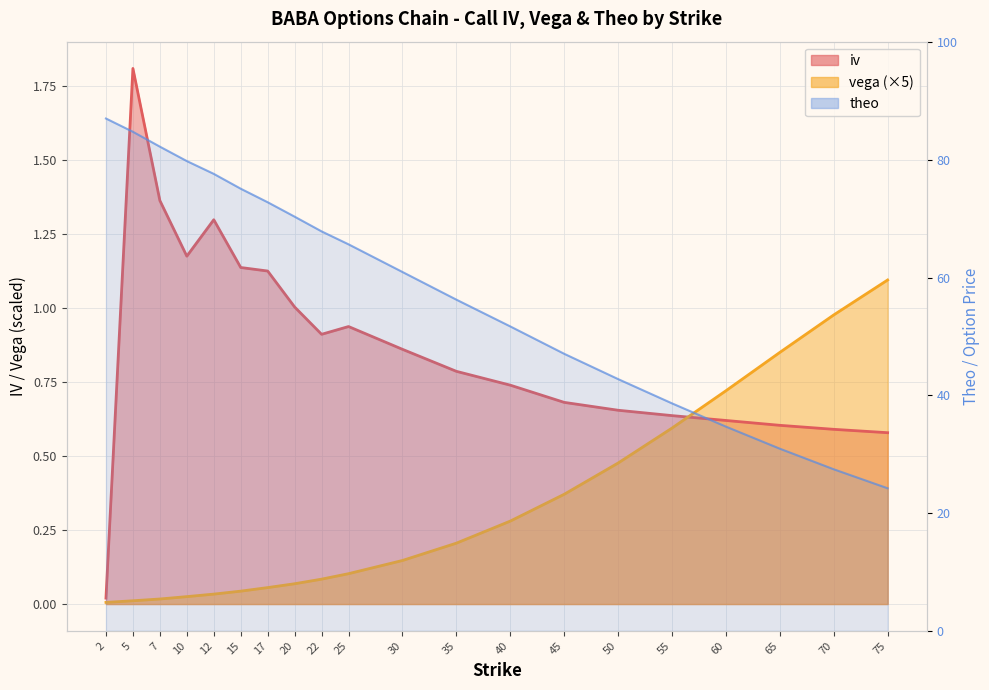

What are all the series names shown in the legend?

iv, vega, theo